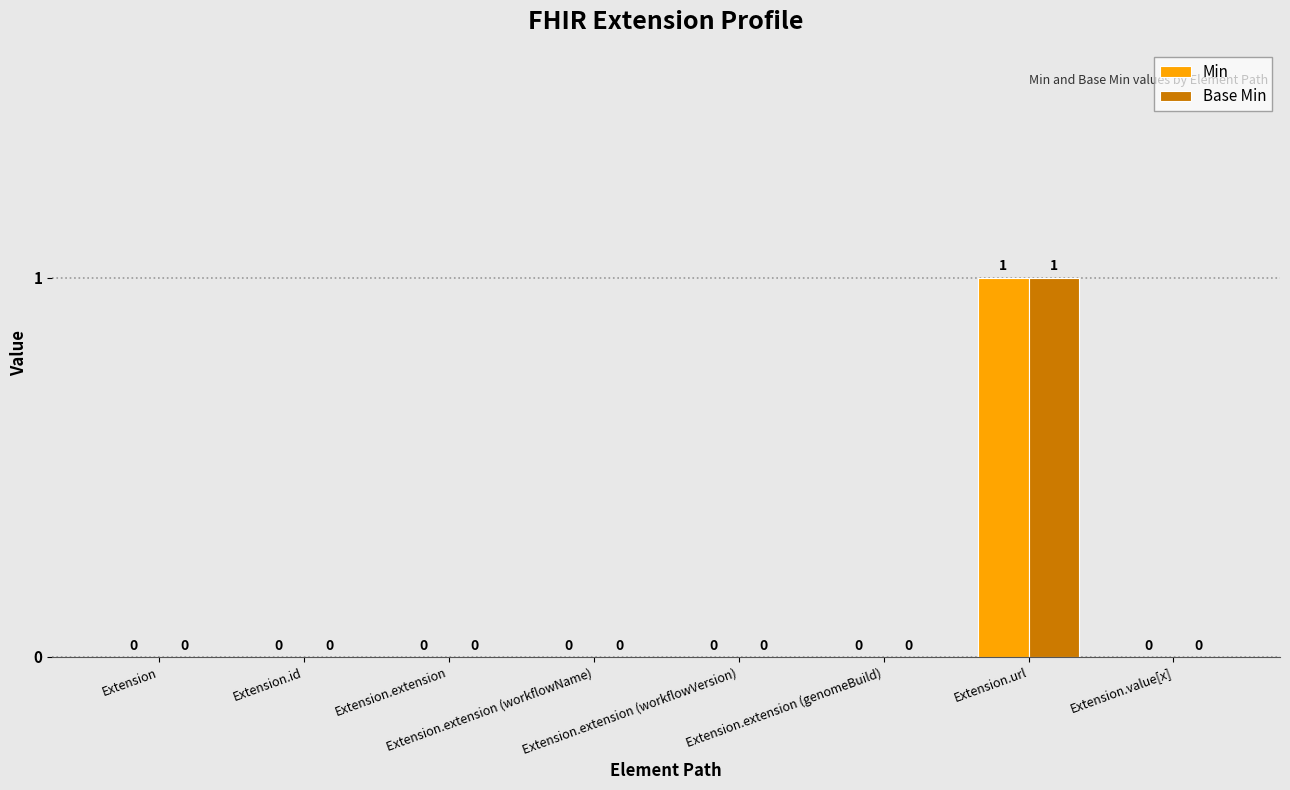

How many Min values are between 0 and 1?

8